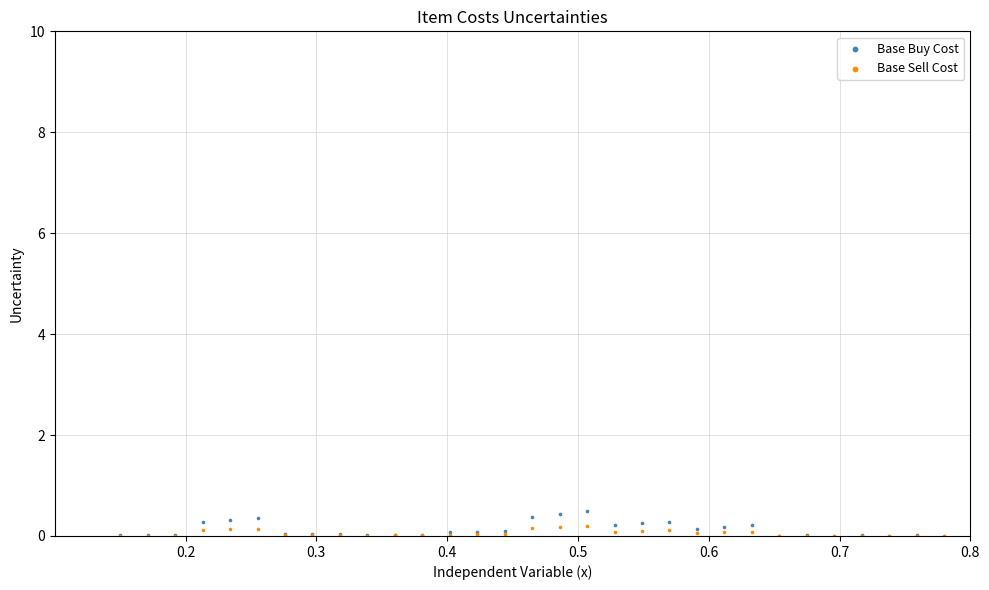

What are all the series names shown in the legend?

Base Buy Cost, Base Sell Cost